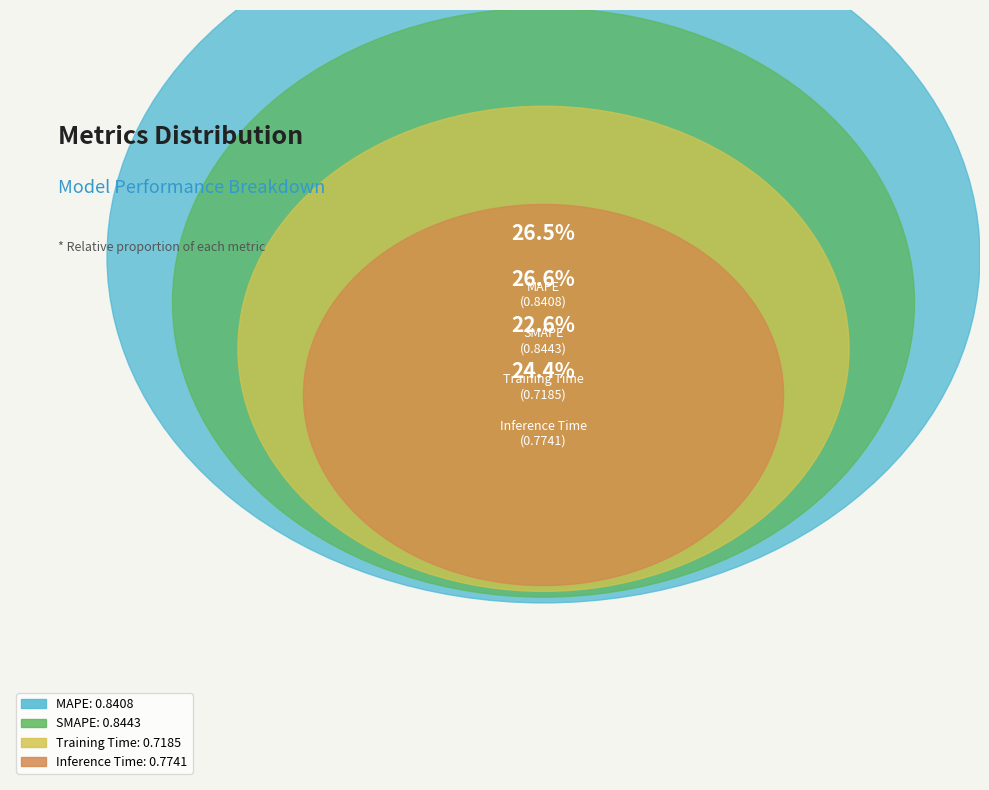

Which category has the smallest portion of the pie?

Training Time